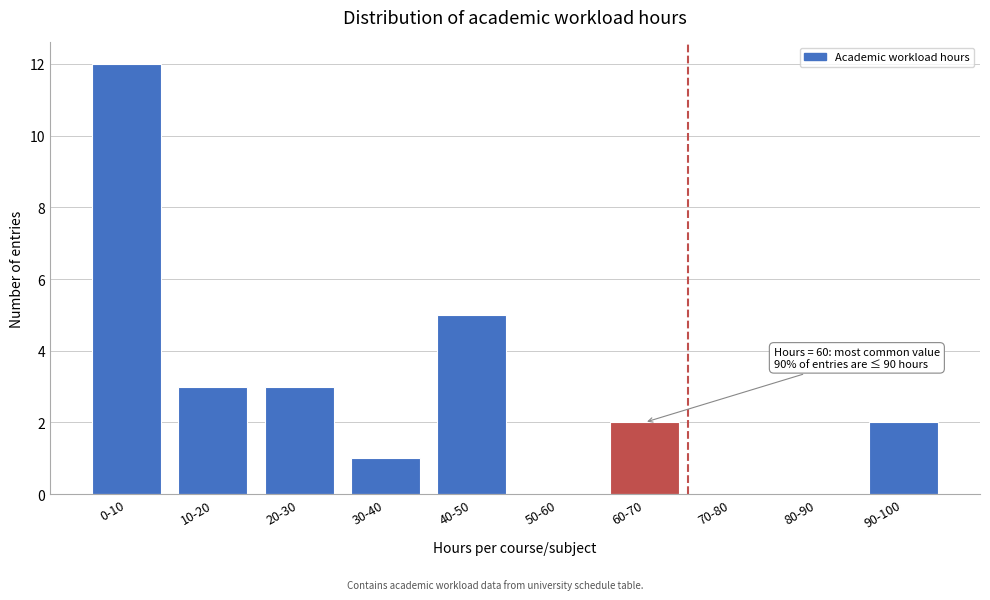

Reading left to right, transcribe all the data shown in this chart.

0-10=12	10-20=3	20-30=3	30-40=1	40-50=5	50-60=0	60-70=2	70-80=0	80-90=0	90-100=2